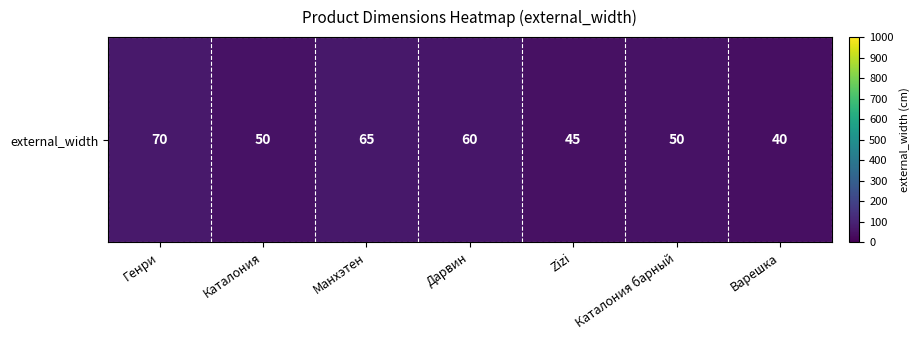

The value at Генри is 70. True or false?

True